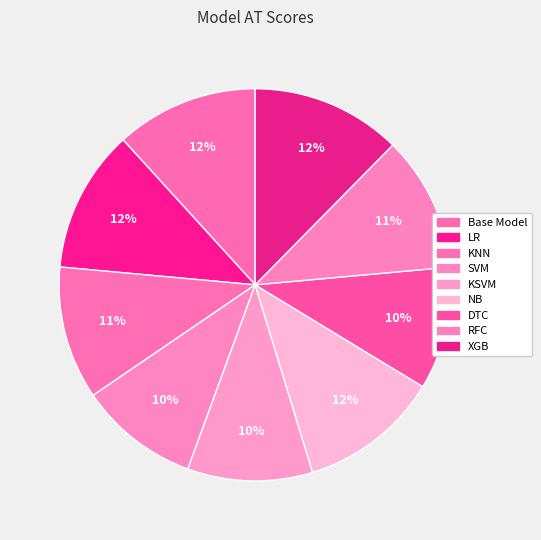

Rank the categories by value from highest to lowest.

XGB, LR, Base Model, NB, RFC, KNN, KSVM, DTC, SVM